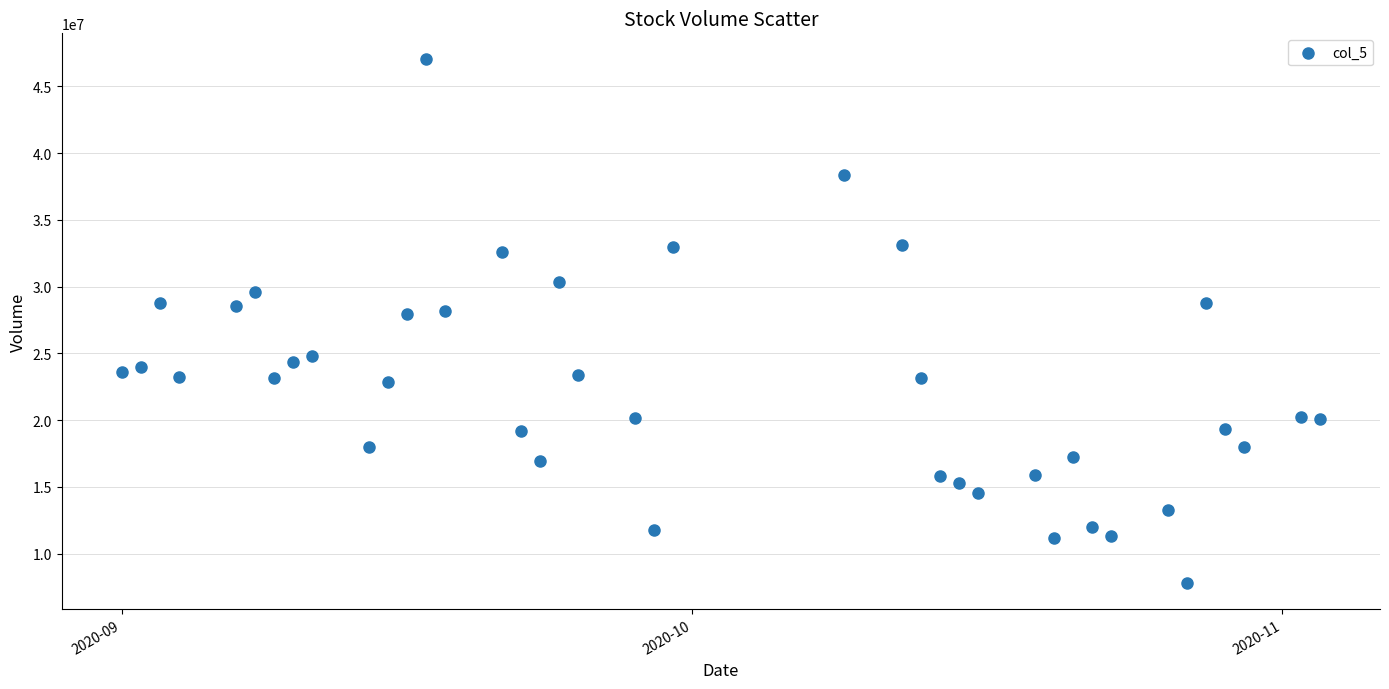

What is the range of X values (max minus min)?

63